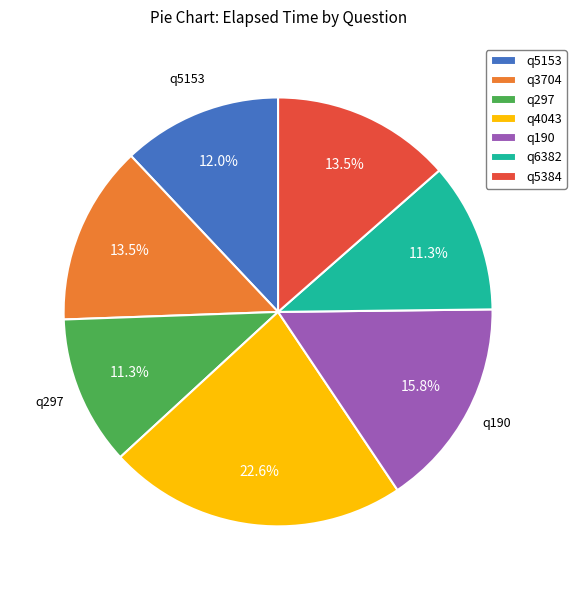

What percentage is NOT represented by q6382?

88.7%